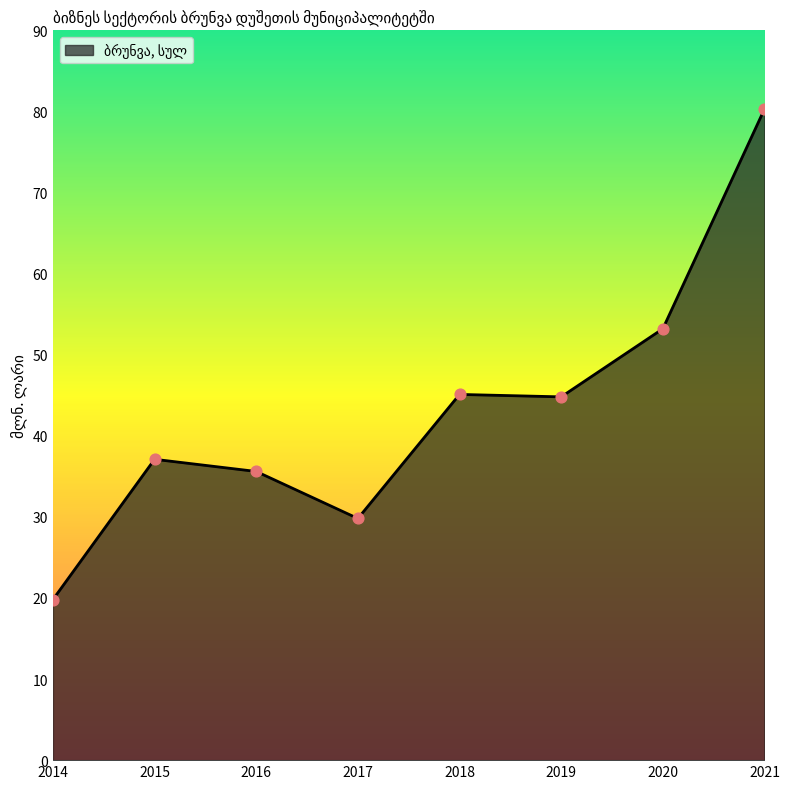

Between 2018 and 2014, which is larger?

2018